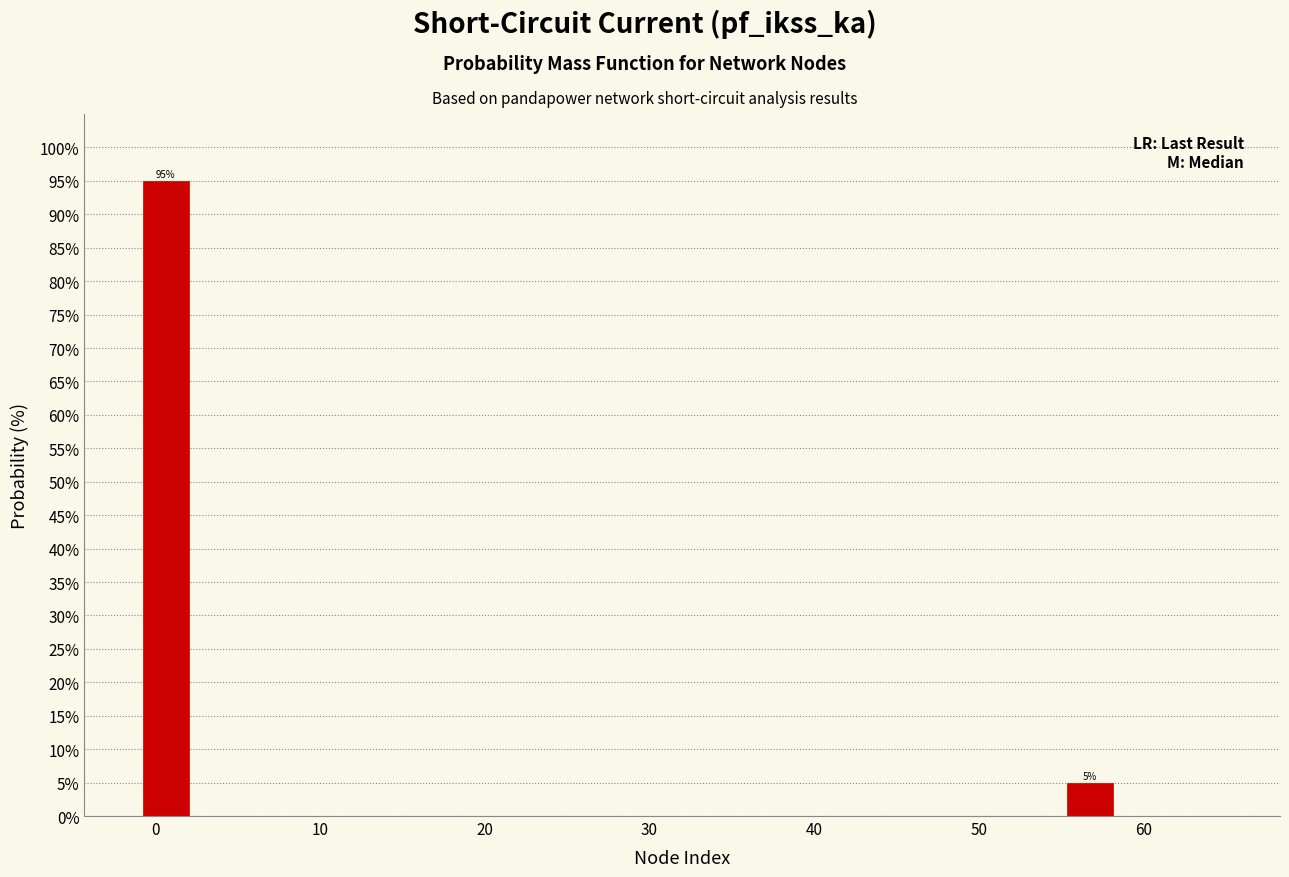

Read against the x-axis, roughly where is the centre of the tallest bar?

1